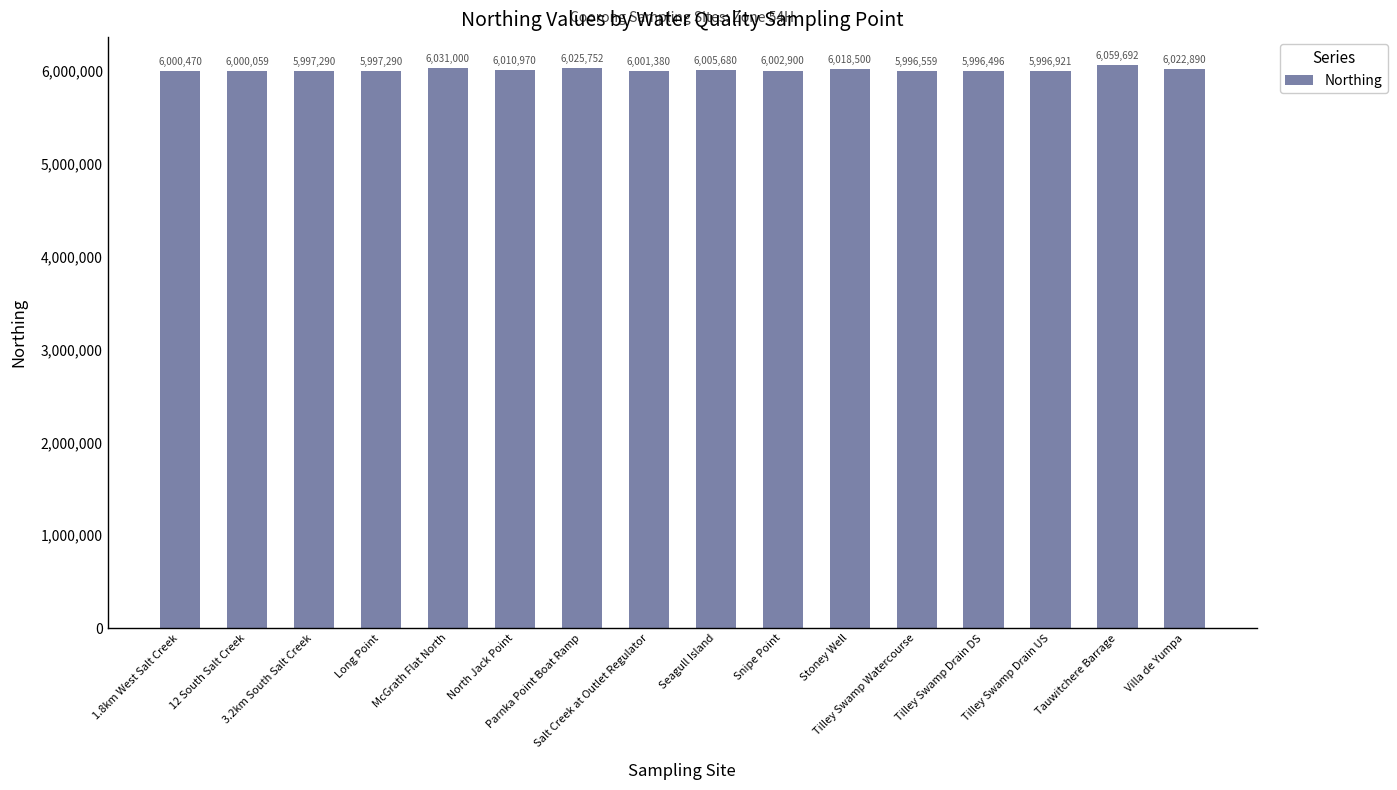

What is the difference between the maximum and minimum values?

63196